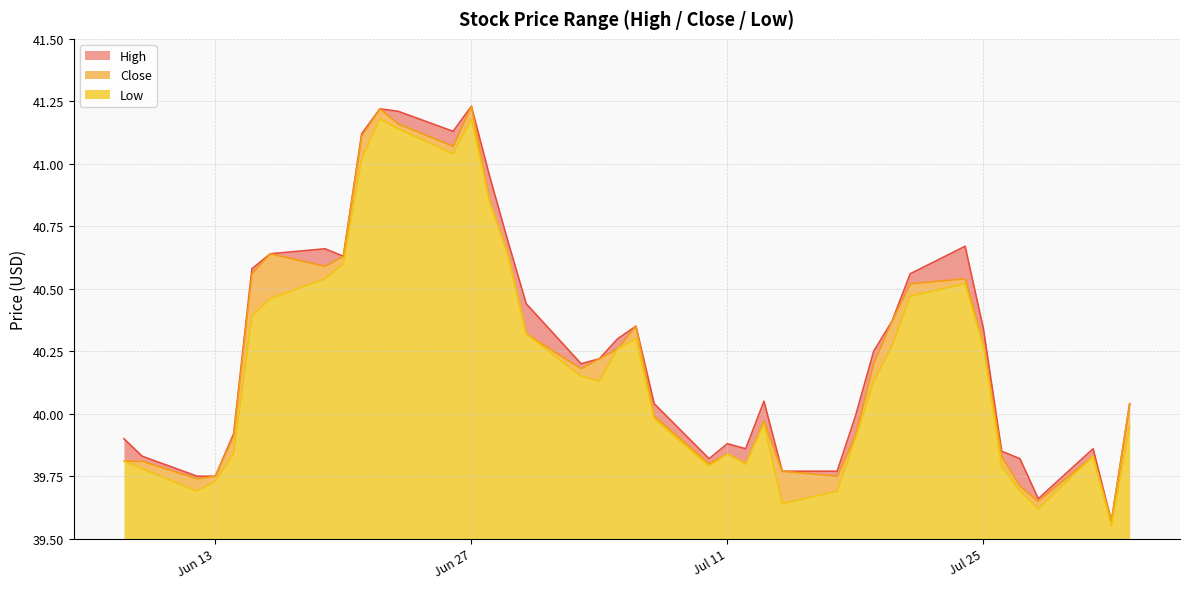

What is the label of the 13th point from the left?

2017-06-26